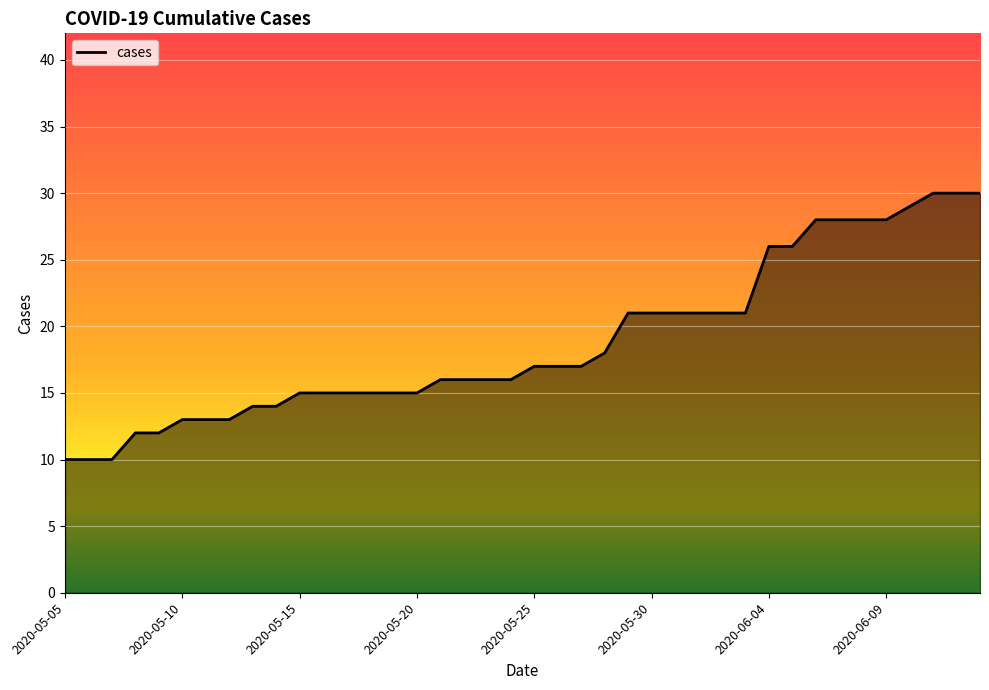

What is the minimum value shown in the chart?

10